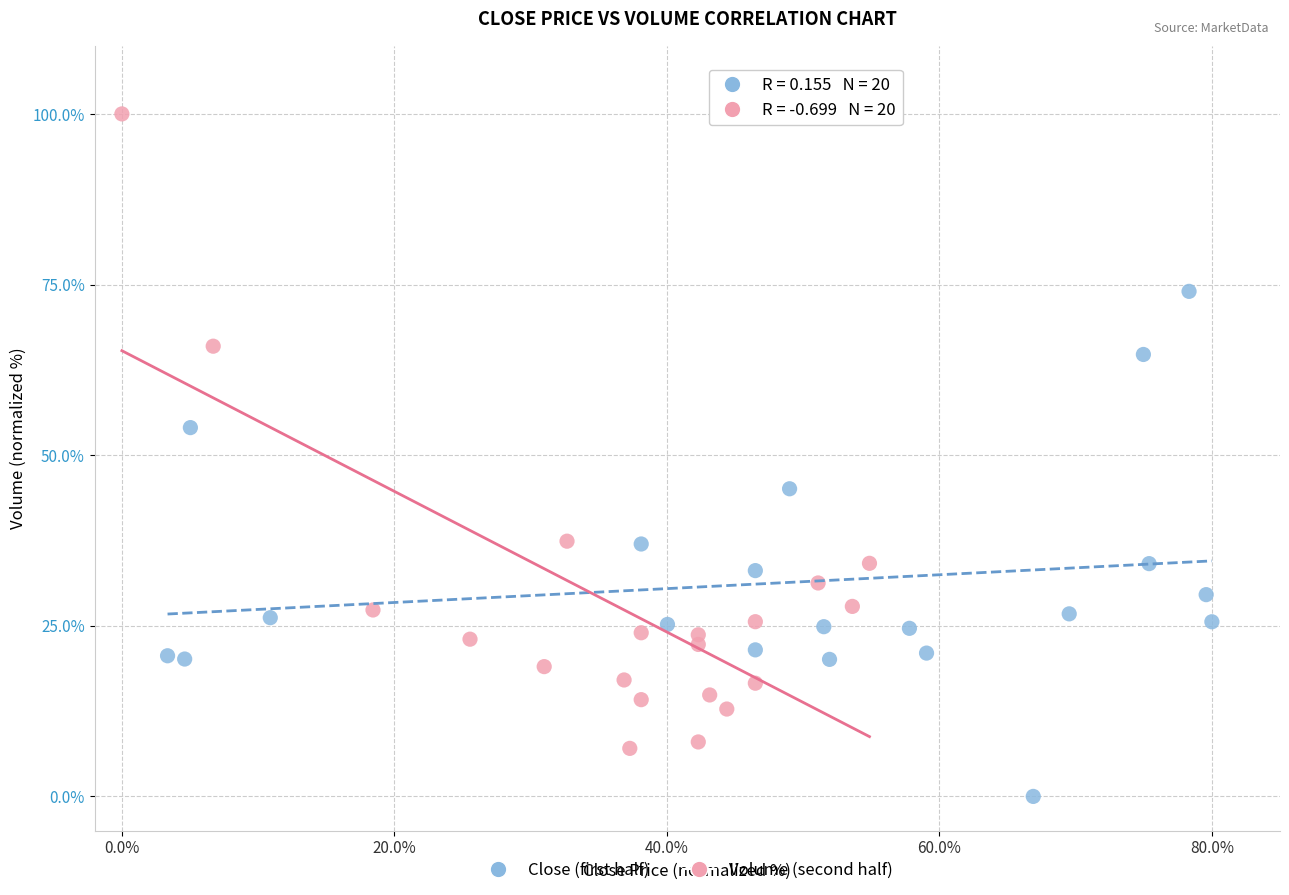

What are all the series names shown in the legend?

Close (first half), Volume (second half)